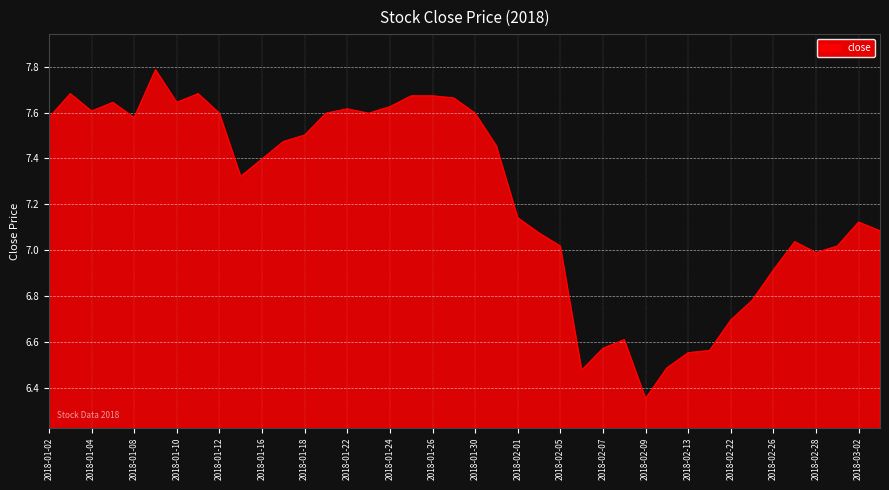

How many lines are shown in the chart?

1